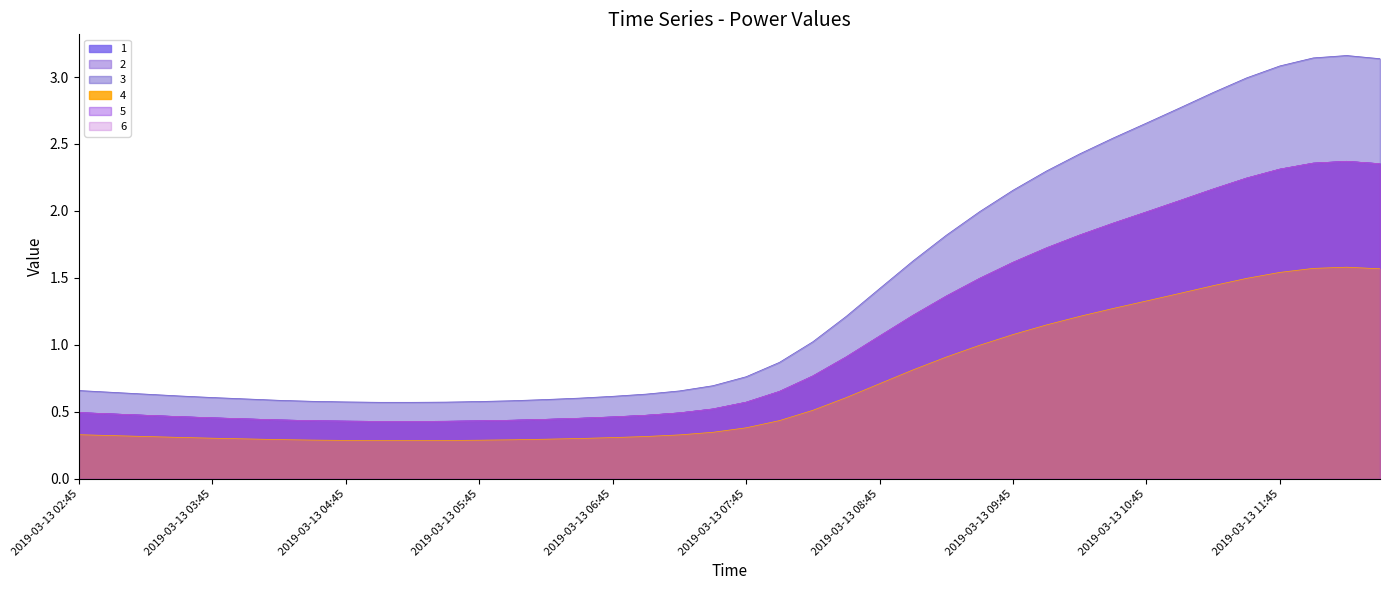

Which series has the largest range (max minus min)?

3